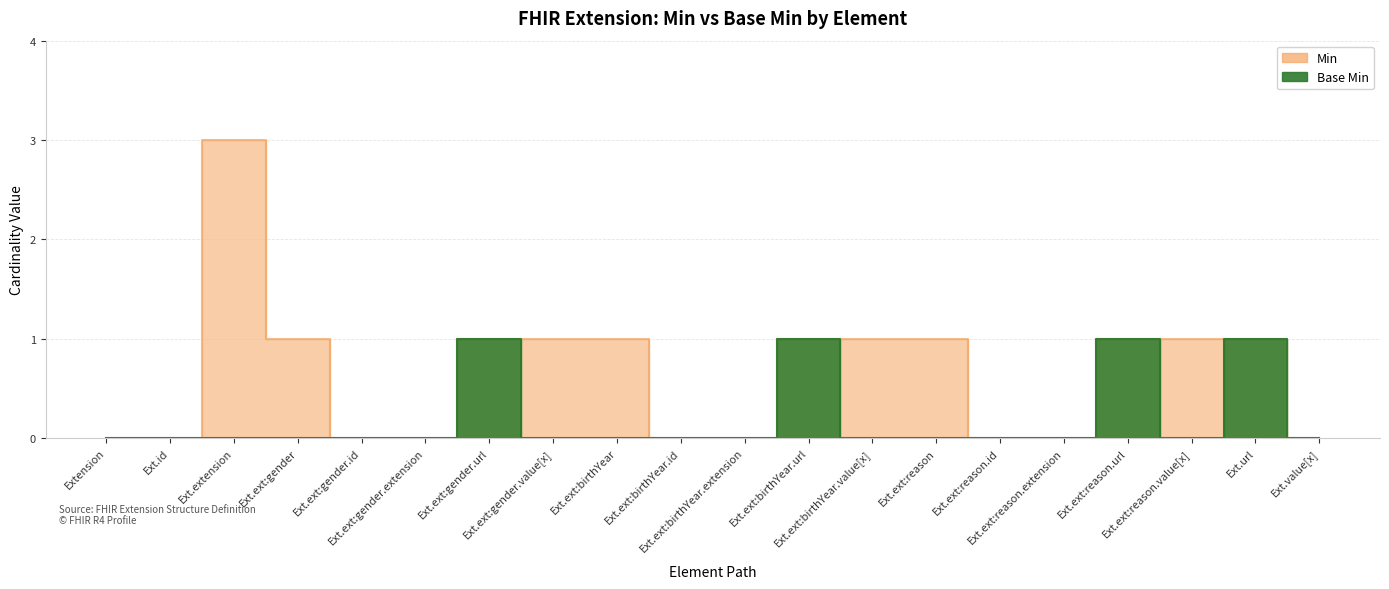

Is the value of Base Min at Ext.id greater than the value of Min at Ext.ext:gender.id?

No